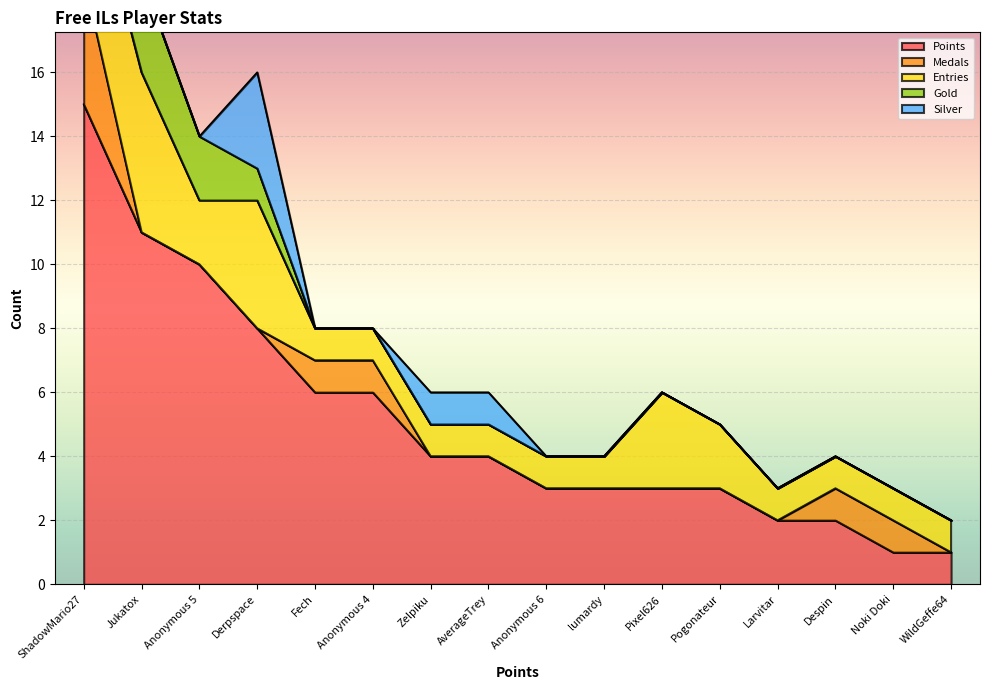

The Gold series shows 1 at Pixel626. True or false?

False